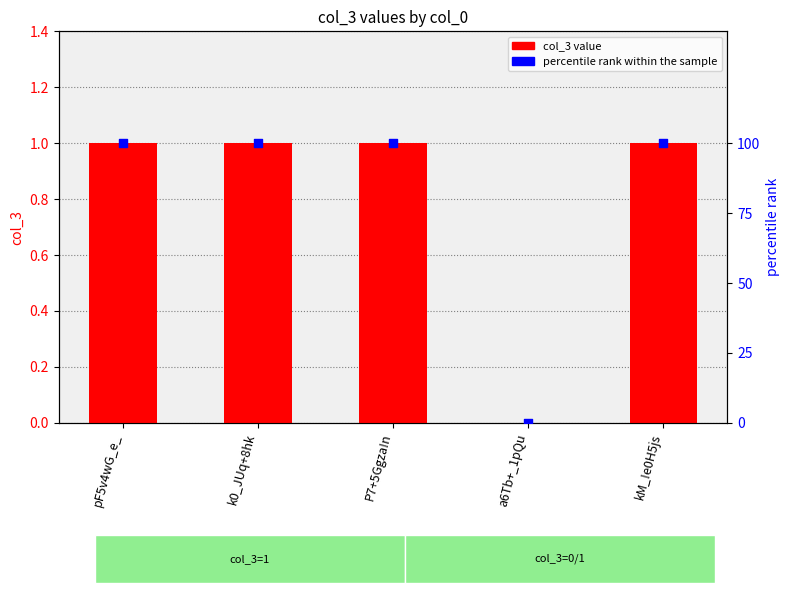

At which category is the sum across all series the highest?

pF5v4wG_e_